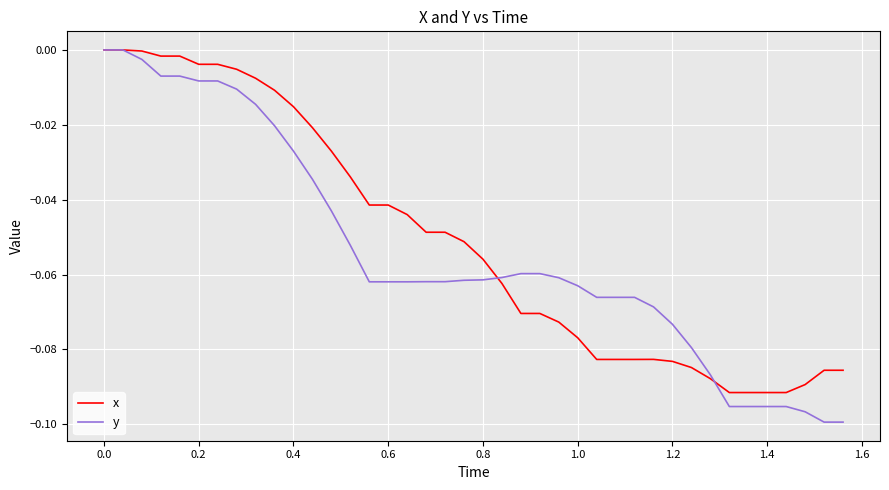

Which series has the widest spread of values?

y